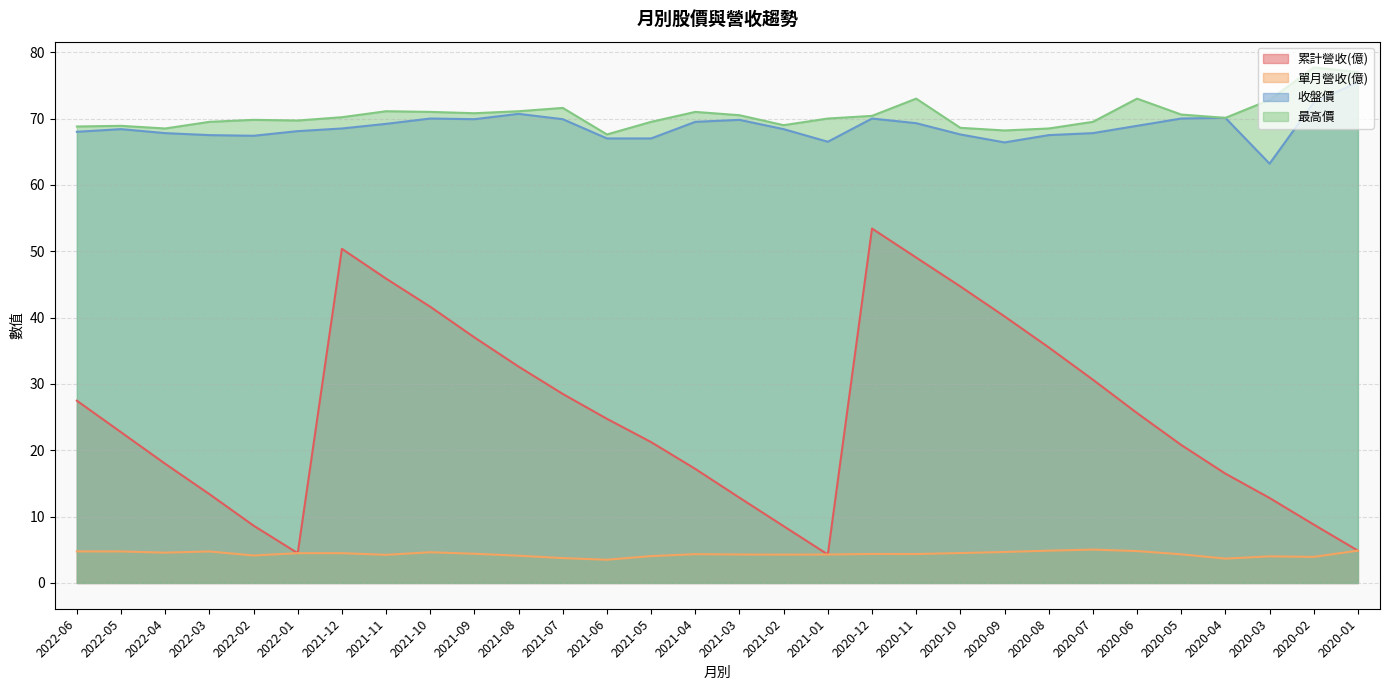

True or false: 單月營收(億) and 收盤價 intersect in this chart.

False